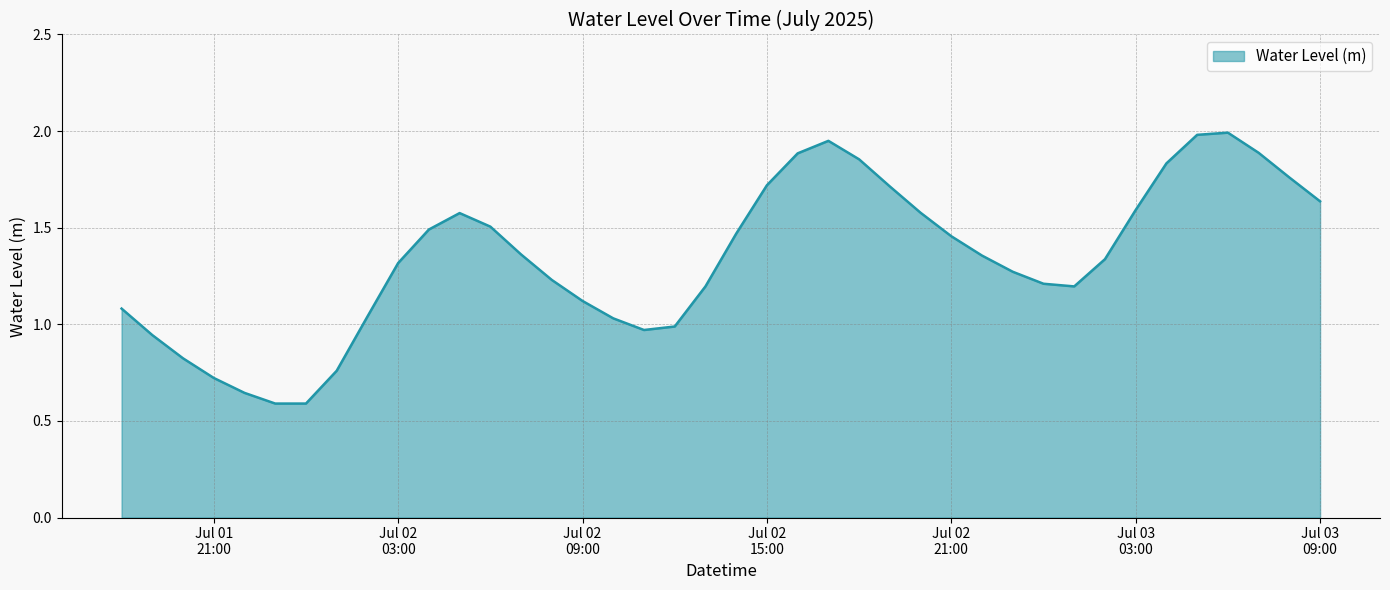

What is the greatest value displayed?

2.0